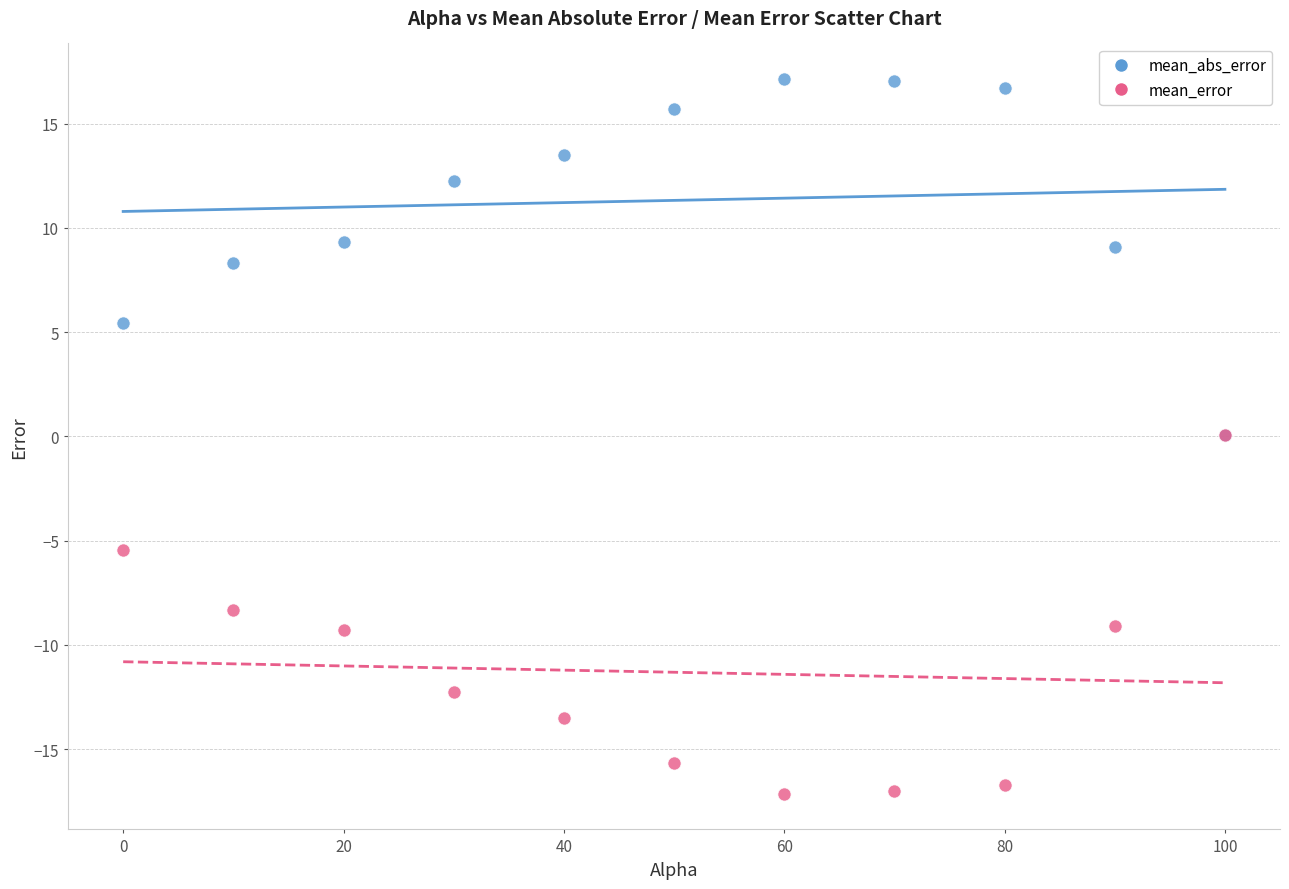

Which series contains the lowest Y value?

mean_error